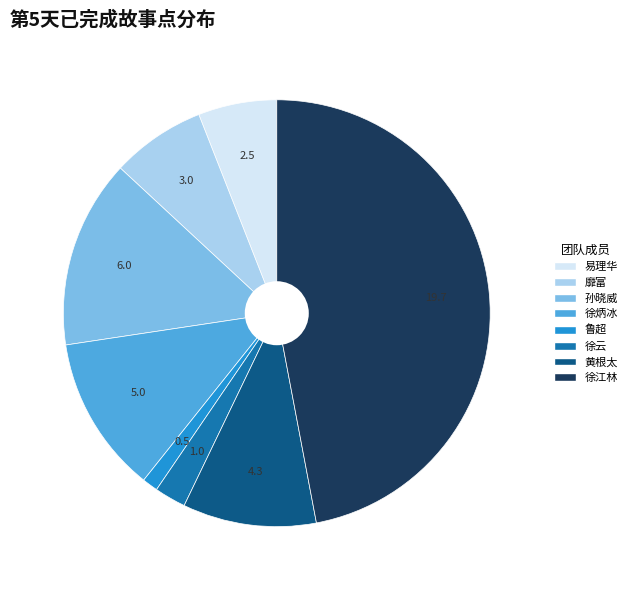

Does 易理华 represent more than half of the total?

No